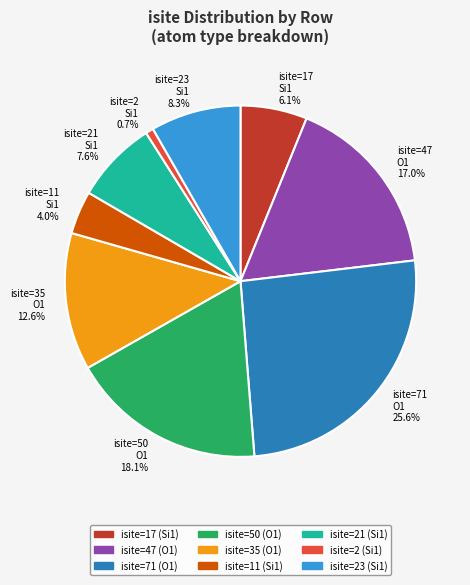

Which slice is the largest?

isite=71 O1 25.6%